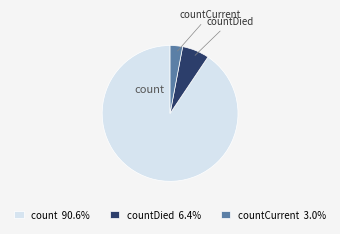

Count the number of slices in the pie.

3